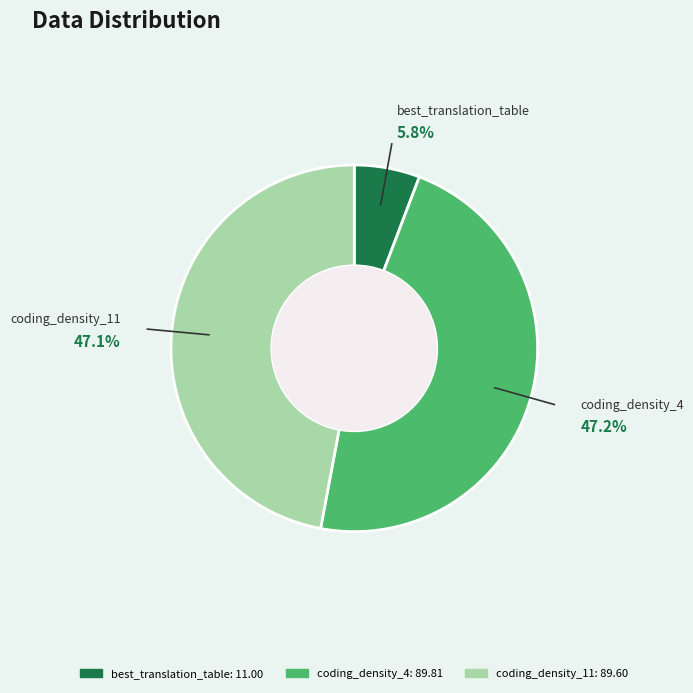

Combined, do coding_density_4 and coding_density_11 account for over 50%?

Yes